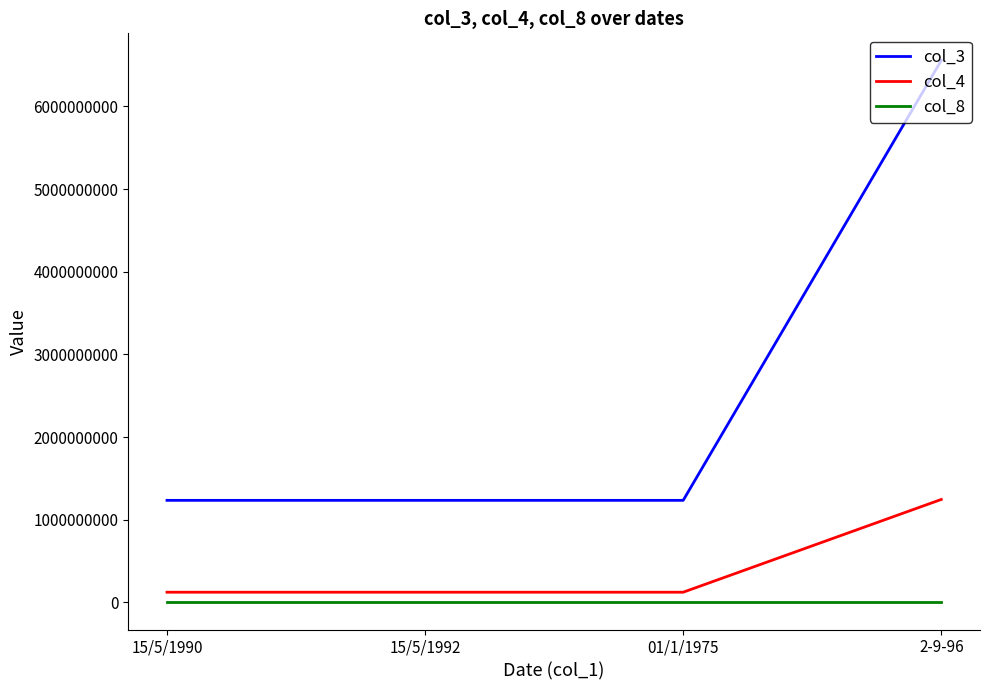

True or false: col_3 and col_4 cross at least once.

False